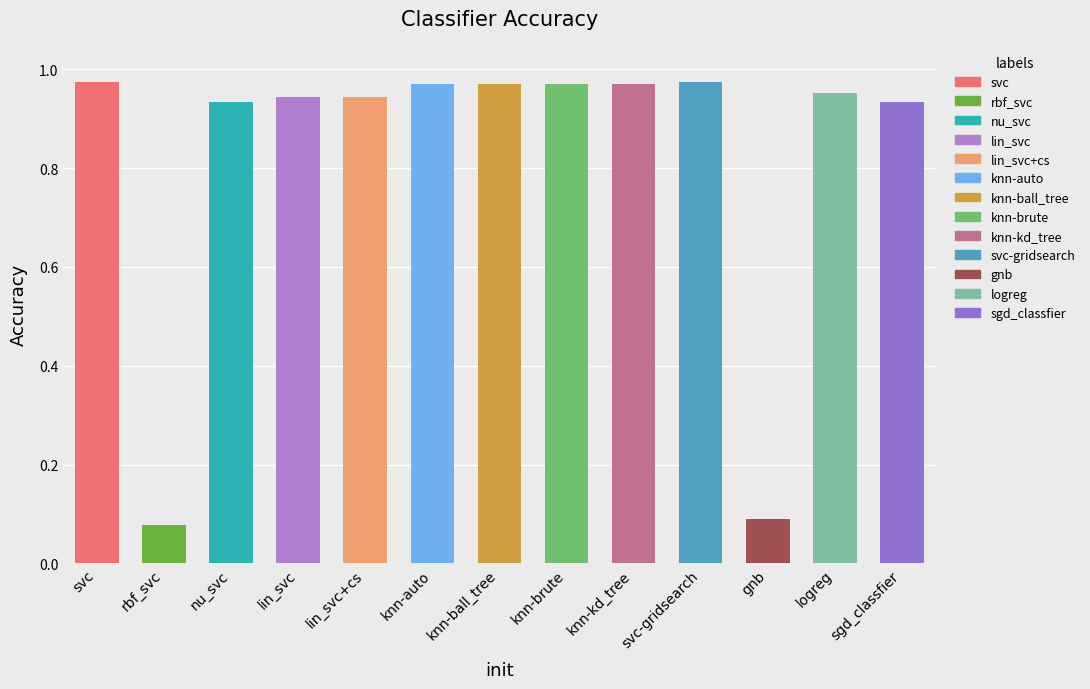

What is the sum of all values?

10.7